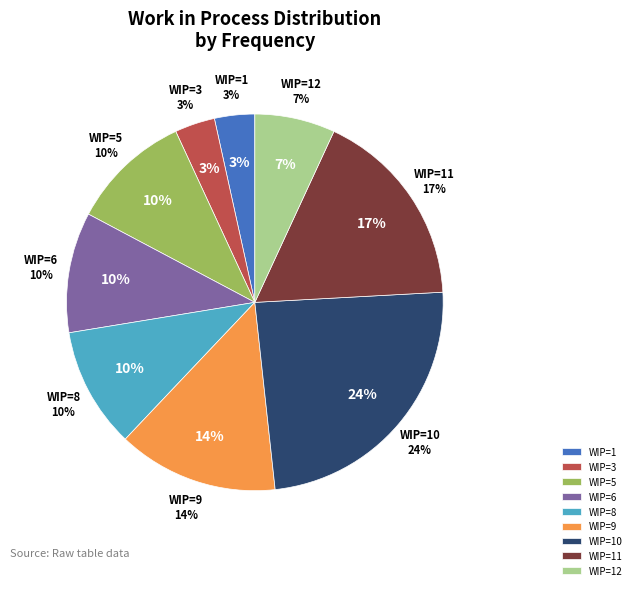

Is there any slice that represents more than half of the pie?

No